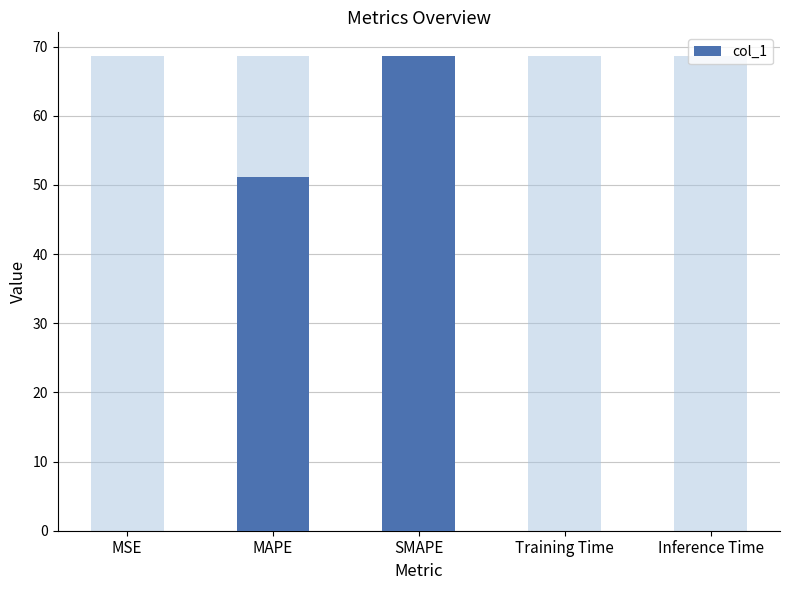

The value at MSE is 0.0. True or false?

True